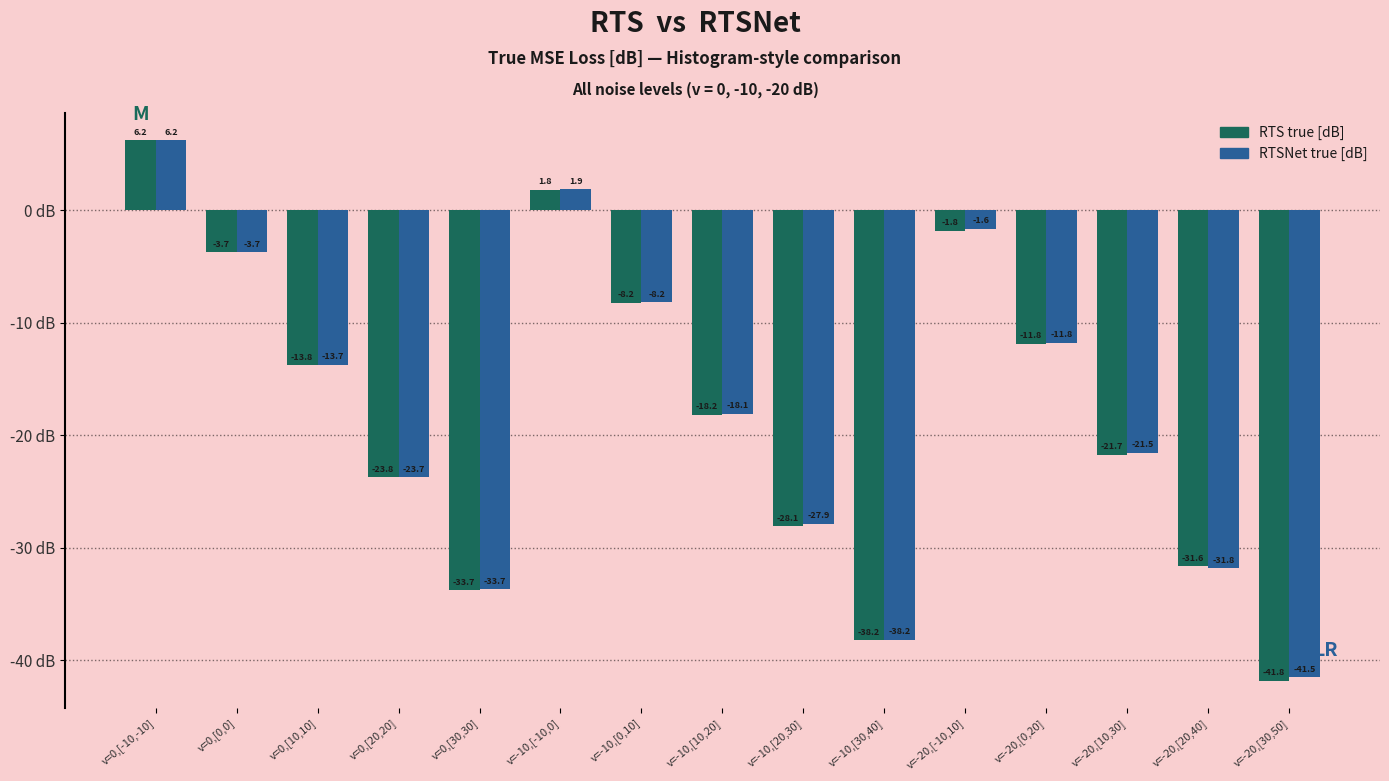

Reading right to left, extract all data points from this chart.

RTS true [dB]: -41.8	-31.6	-21.7	-11.8	-1.8	-38.2	-28.1	-18.2	-8.2	1.8	-33.7	-23.8	-13.8	-3.7	6.2
RTSNet true [dB]: -41.5	-31.8	-21.5	-11.8	-1.6	-38.2	-27.9	-18.1	-8.2	1.9	-33.7	-23.7	-13.7	-3.7	6.2